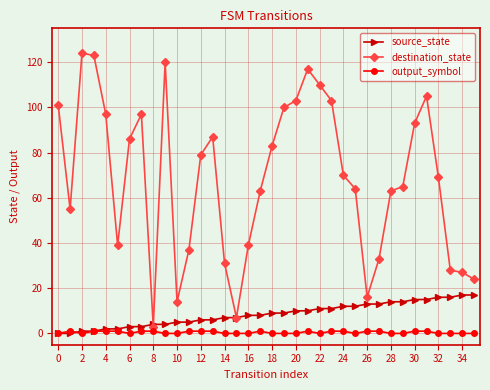

What is the difference between the maximum and minimum values in the source_state series?

17